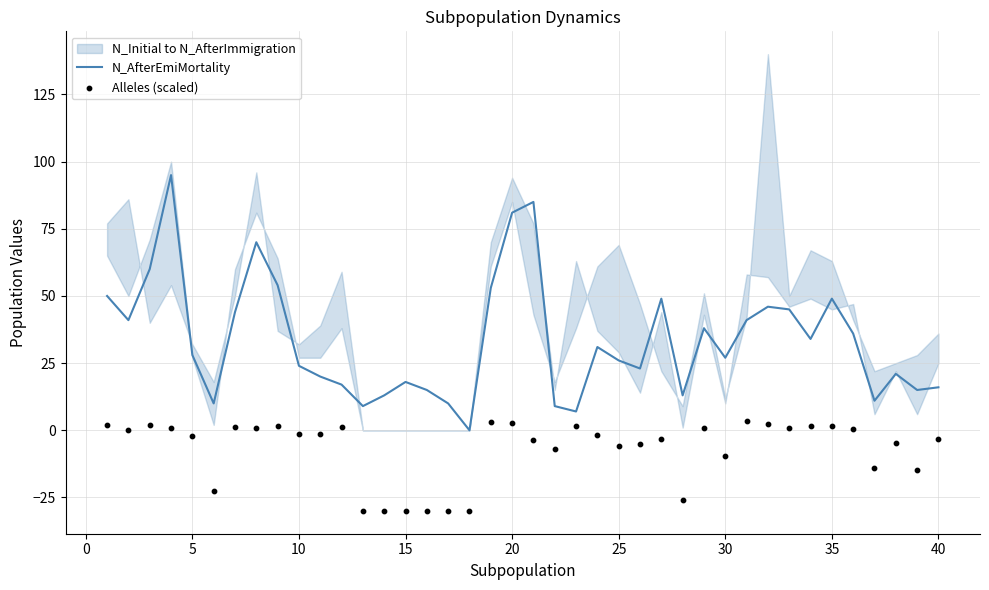

True or false: N_AfterEmiMortality has a value of 46 at 20.

False